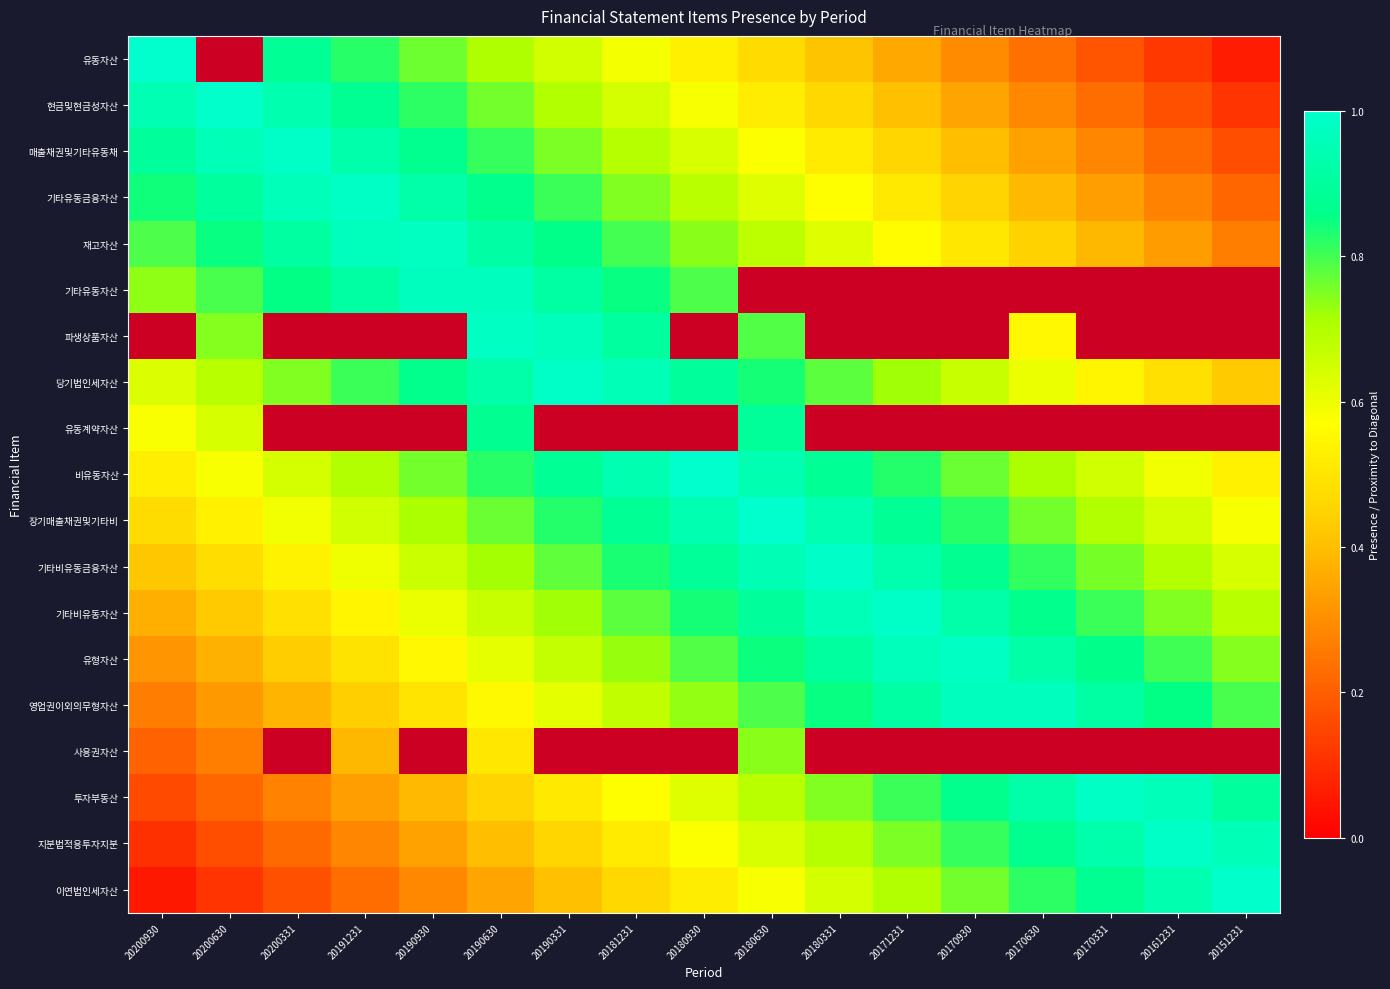

What is the average value of the 기타비유동자산 series?

0.7